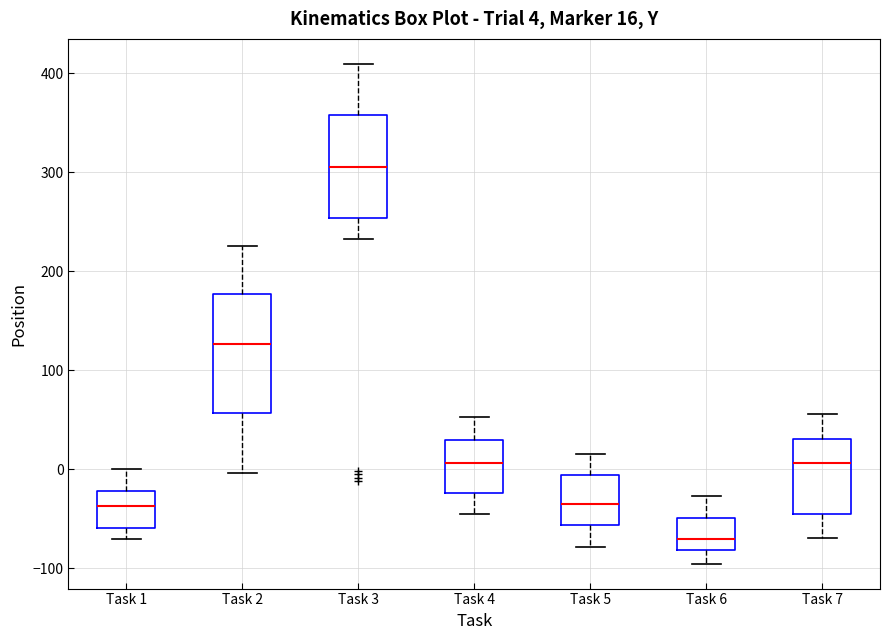

Comparing the boxes themselves (not the whiskers), which one is the tallest?

Task 2